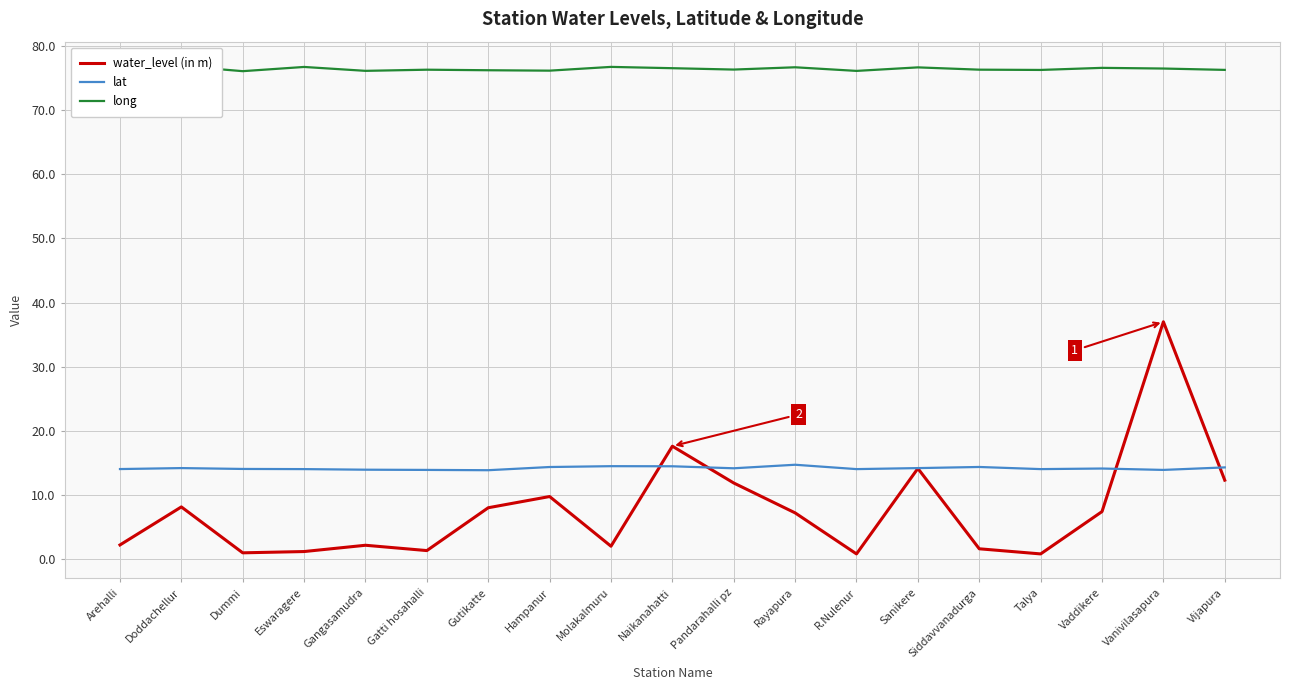

Reading left to right, list all the values displayed in this chart.

water_level (in m): Arehalli=2.2	Doddachellur=8.1	Dummi=1.0	Eswaragere=1.2	Gangasamudra=2.1	Gatti hosahalli=1.3	Gutikatte=8.0	Hampanur=9.8	Molakalmuru=2.0	Naikanahatti=17.6	Pandarahalli pz=11.9	Rayapura=7.2	R.Nulenur=0.8	Sanikere=14.1	Siddavvanadurga=1.6	Talya=0.8	Vaddikere=7.4	Vanivilasapura=37.0	Vijapura=12.3
lat: Arehalli=14.0	Doddachellur=14.2	Dummi=14.1	Eswaragere=14.0	Gangasamudra=13.9	Gatti hosahalli=13.9	Gutikatte=13.9	Hampanur=14.4	Molakalmuru=14.5	Naikanahatti=14.5	Pandarahalli pz=14.2	Rayapura=14.7	R.Nulenur=14.0	Sanikere=14.2	Siddavvanadurga=14.4	Talya=14.0	Vaddikere=14.1	Vanivilasapura=13.9	Vijapura=14.3
long: Arehalli=76.1	Doddachellur=76.9	Dummi=76.1	Eswaragere=76.7	Gangasamudra=76.1	Gatti hosahalli=76.3	Gutikatte=76.2	Hampanur=76.2	Molakalmuru=76.8	Naikanahatti=76.5	Pandarahalli pz=76.3	Rayapura=76.7	R.Nulenur=76.1	Sanikere=76.7	Siddavvanadurga=76.3	Talya=76.3	Vaddikere=76.6	Vanivilasapura=76.5	Vijapura=76.3